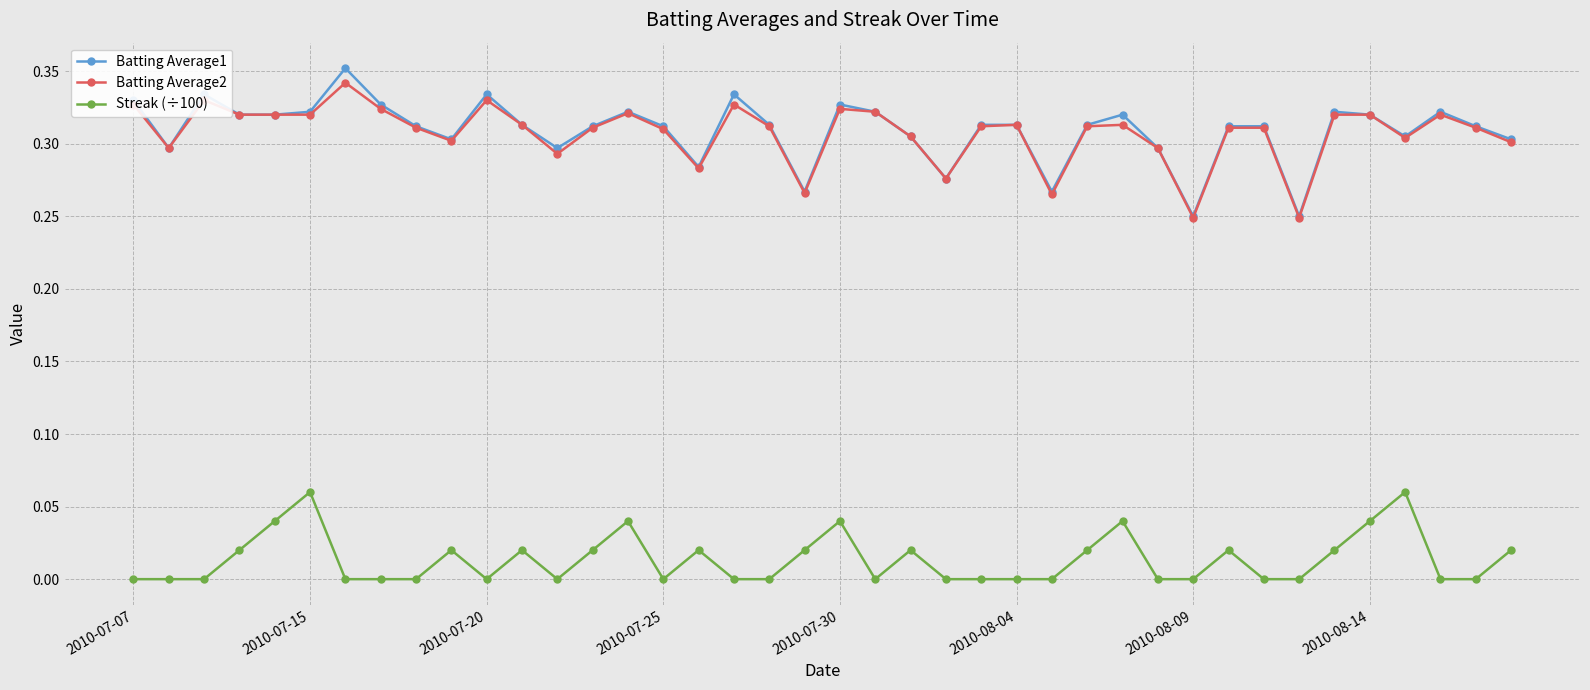

Which series has the widest spread of values?

Batting Average1